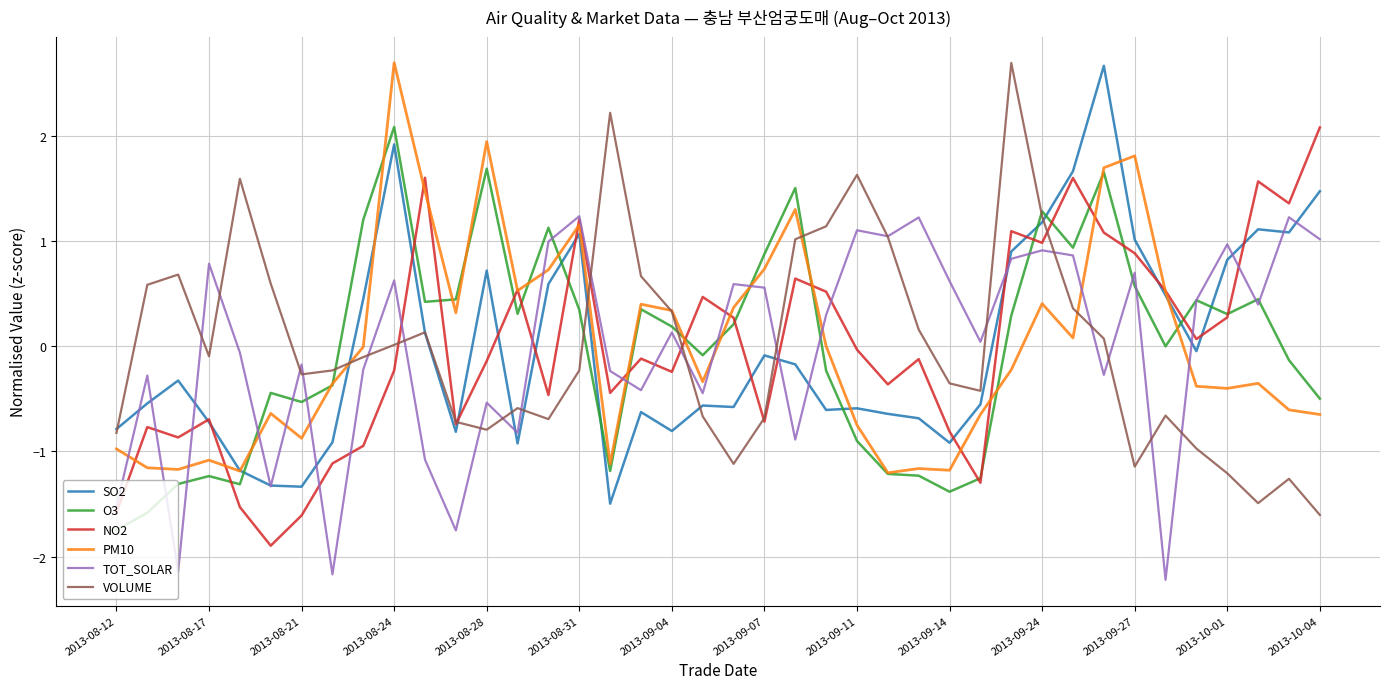

Which series has the largest range (max minus min)?

VOLUME